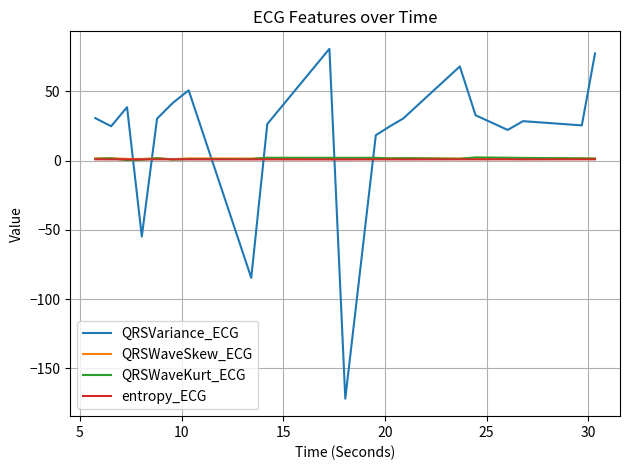

How many lines are shown in the chart?

4